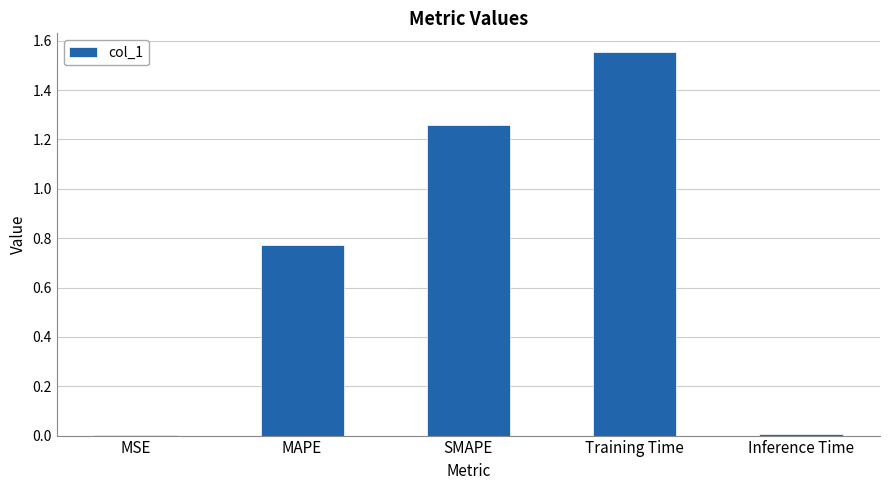

At which category does the chart reach its peak across all series?

Training Time